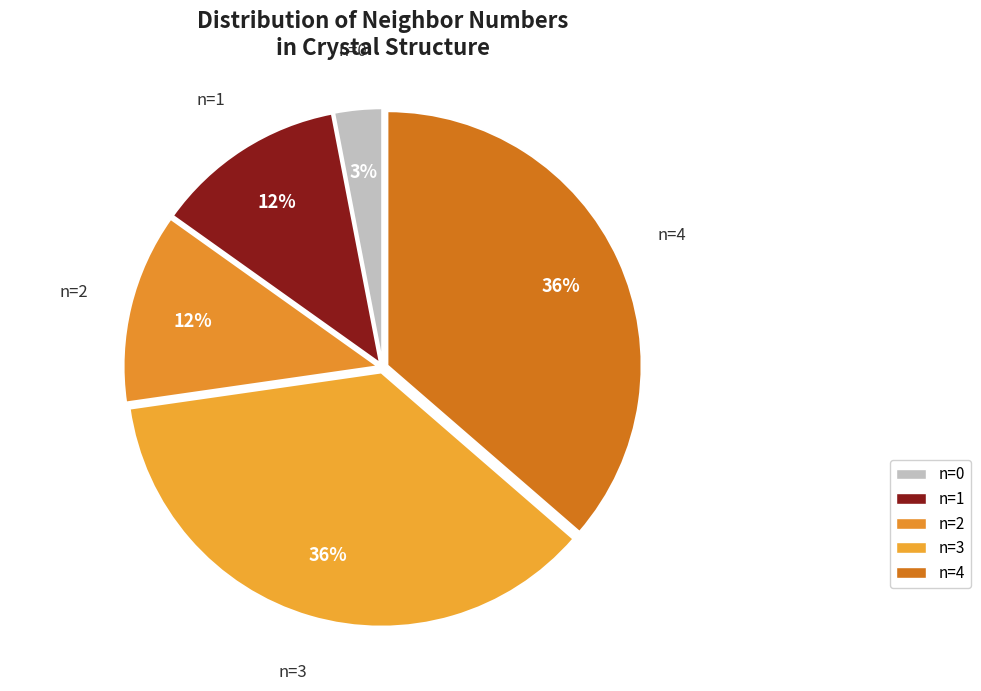

Is there a majority slice in this chart?

No